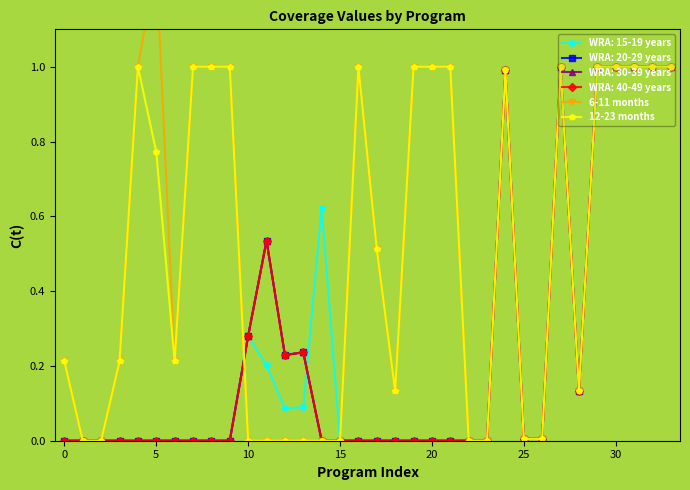

True or false: 6-11 months and 12-23 months intersect in this chart.

False